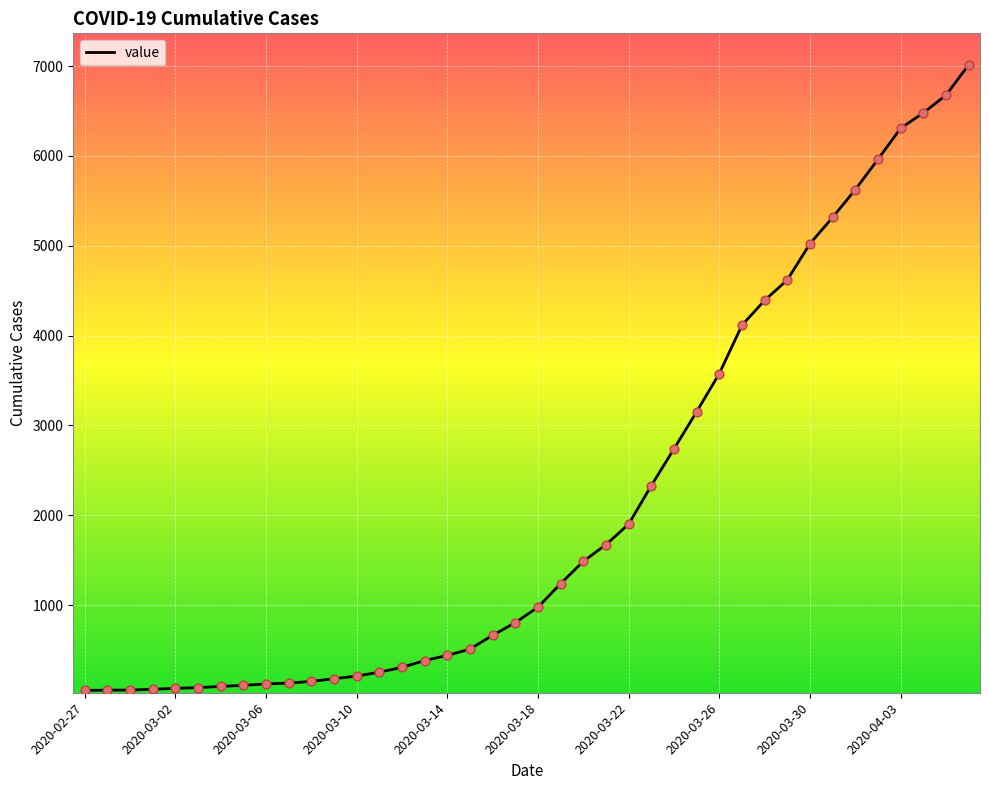

What is the difference between the maximum and minimum values?

6961